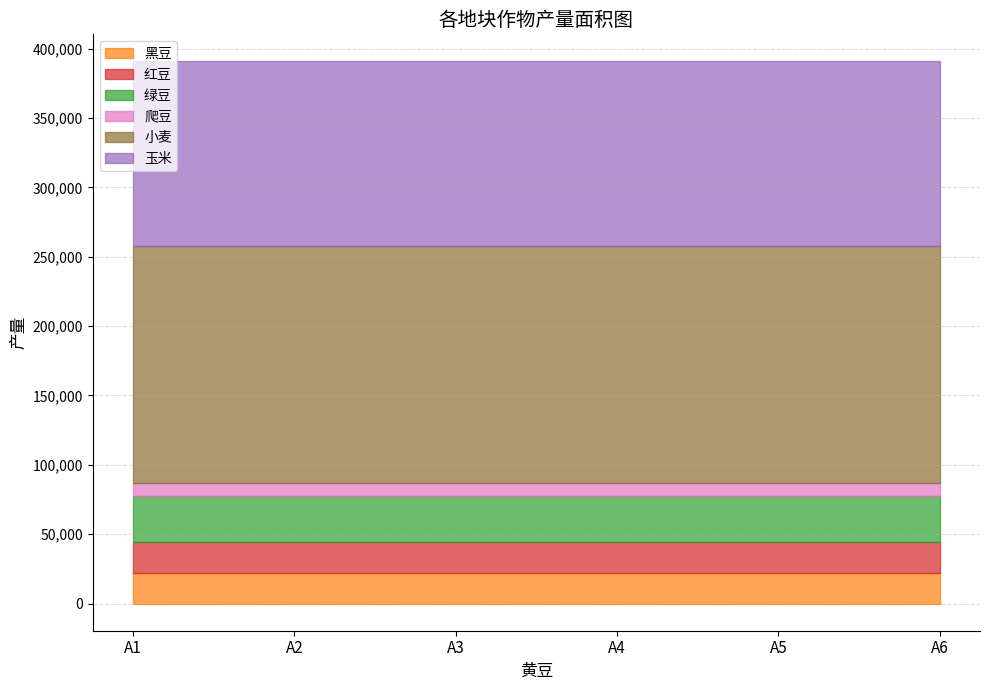

What is the total value across all series at A6?

390755